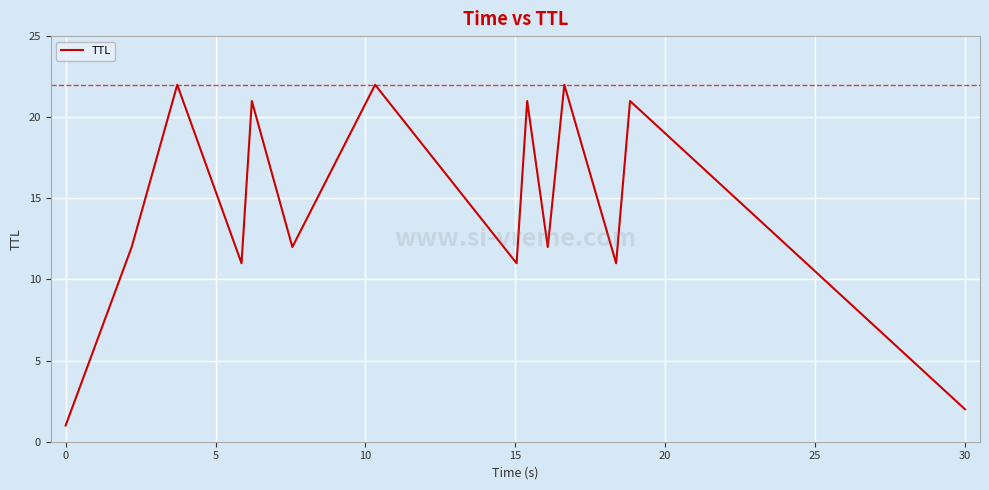

How many interior local peaks (higher than both neighbors) does the data have?

6